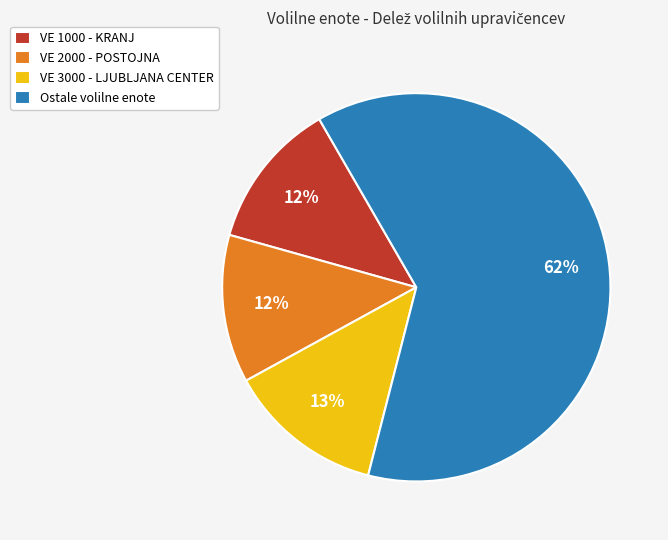

True or false: VE 2000 - POSTOJNA accounts for 12% of the total.

True